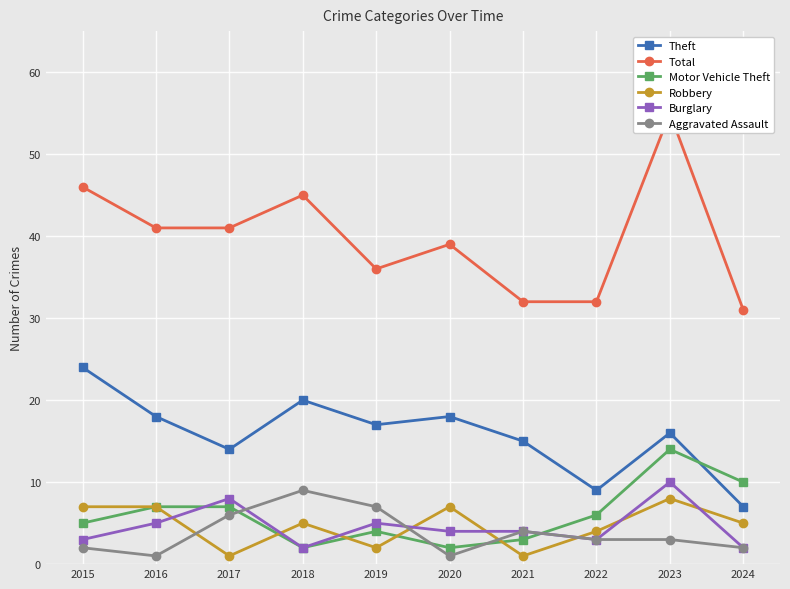

What is the greatest value displayed?

55